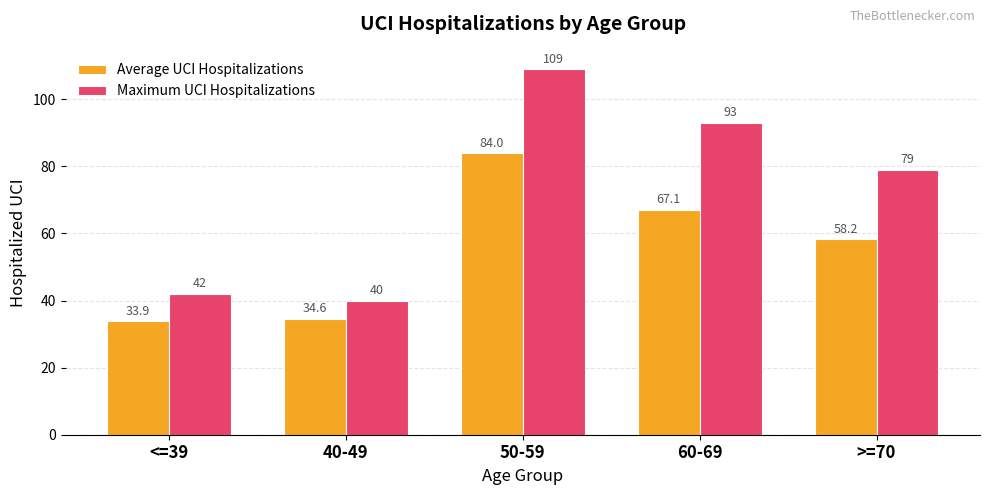

Which series has the widest spread of values?

Maximum UCI Hospitalizations